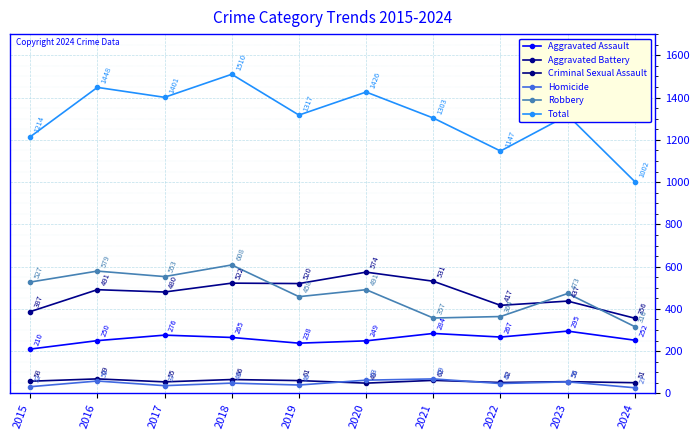

Which series changed the most between 2019 and 2020?

Total